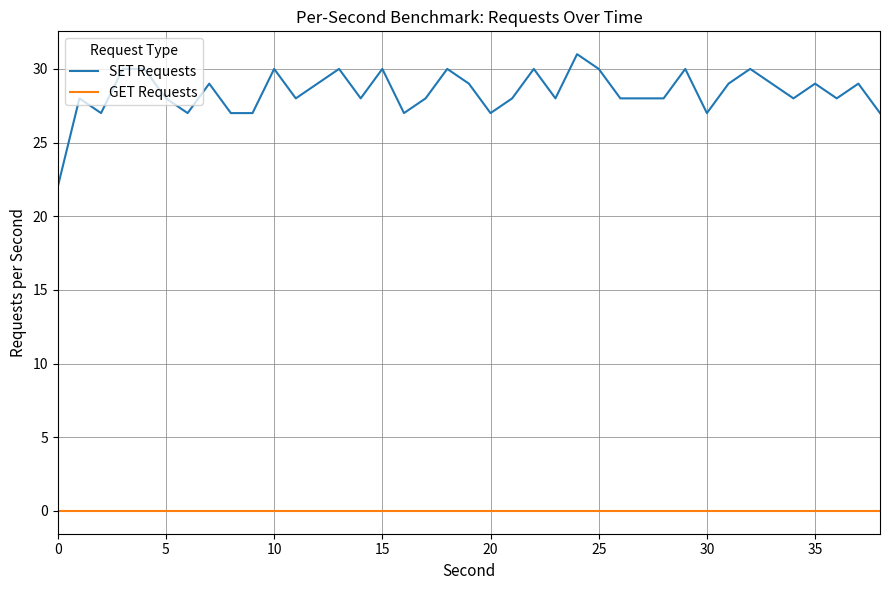

How many lines are shown in the chart?

2